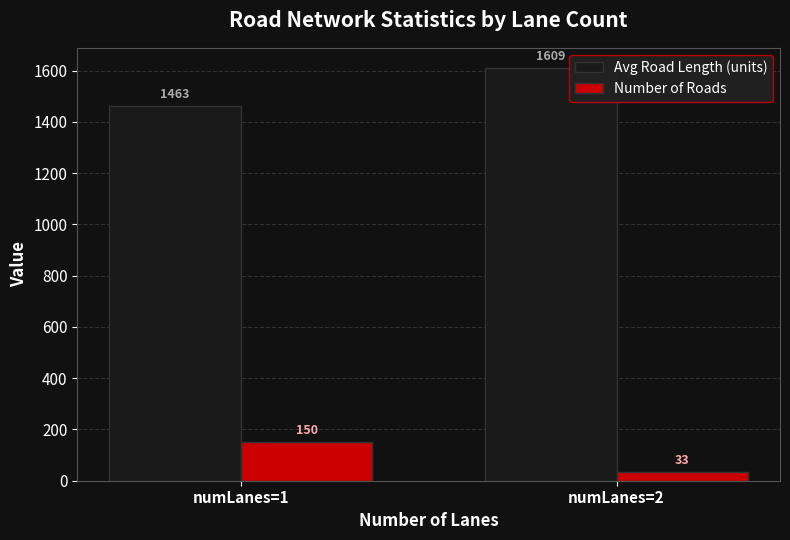

Is it true that Number of Roads equals 96.6 at numLanes=1?

False